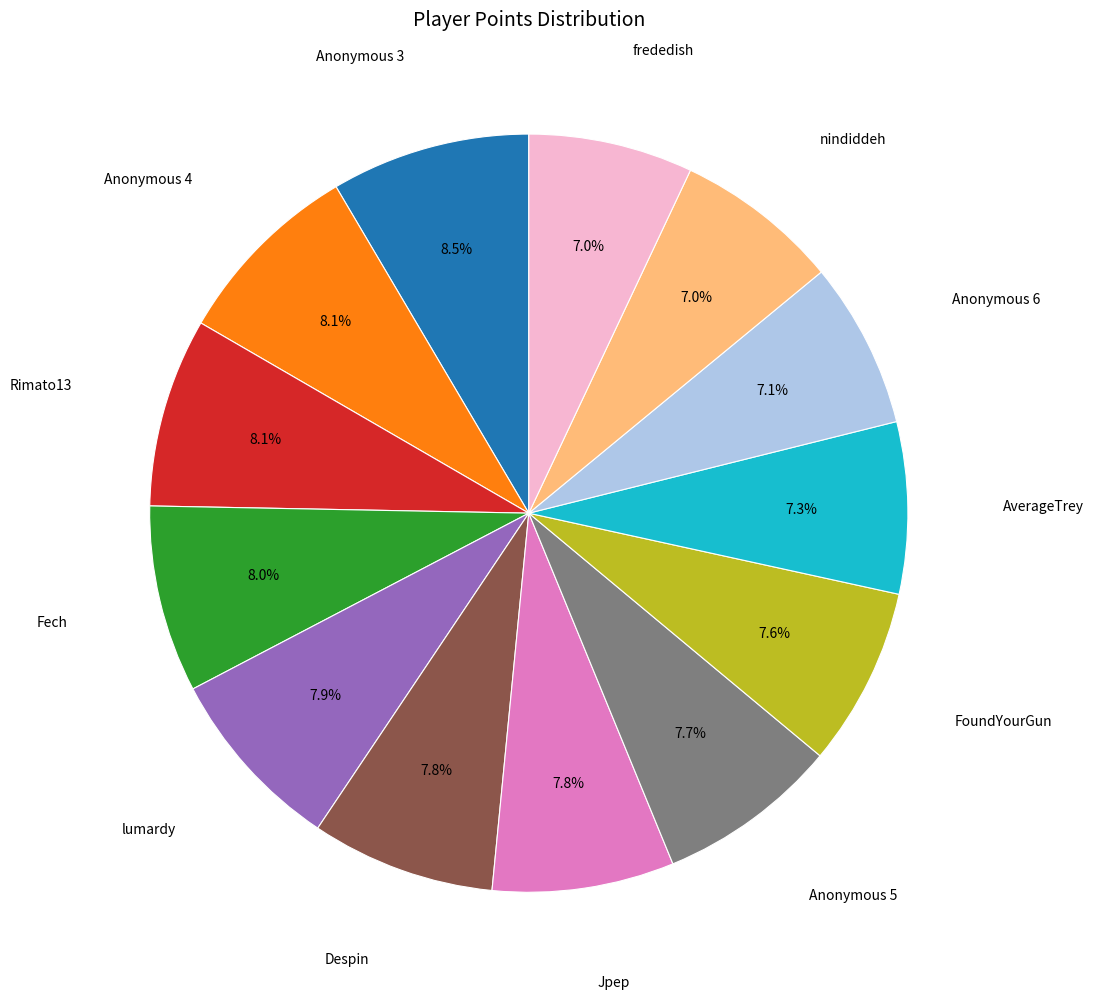

Does any single category account for the majority?

No